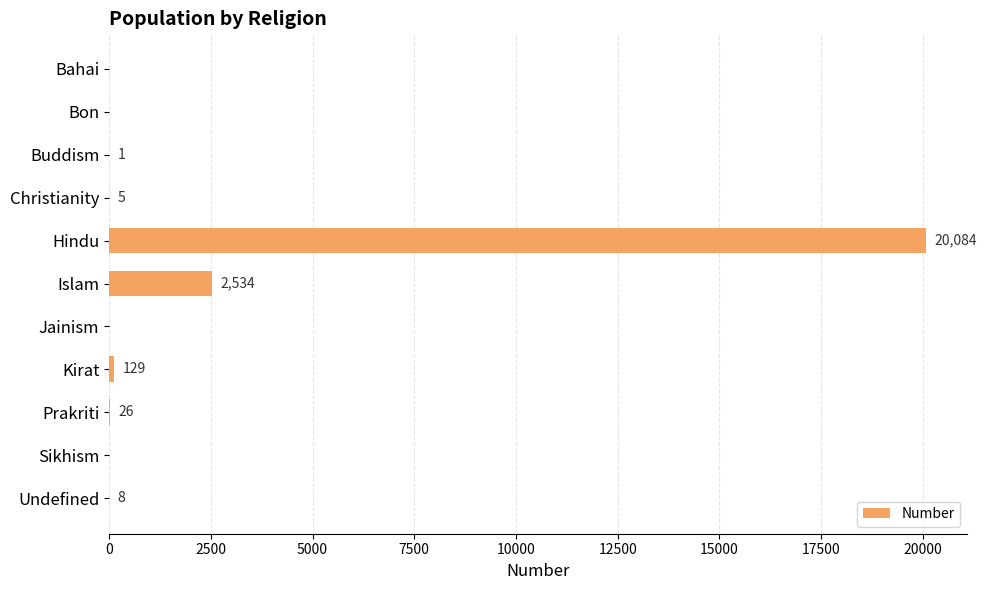

True or false: the data shows -8545 at Bahai.

False